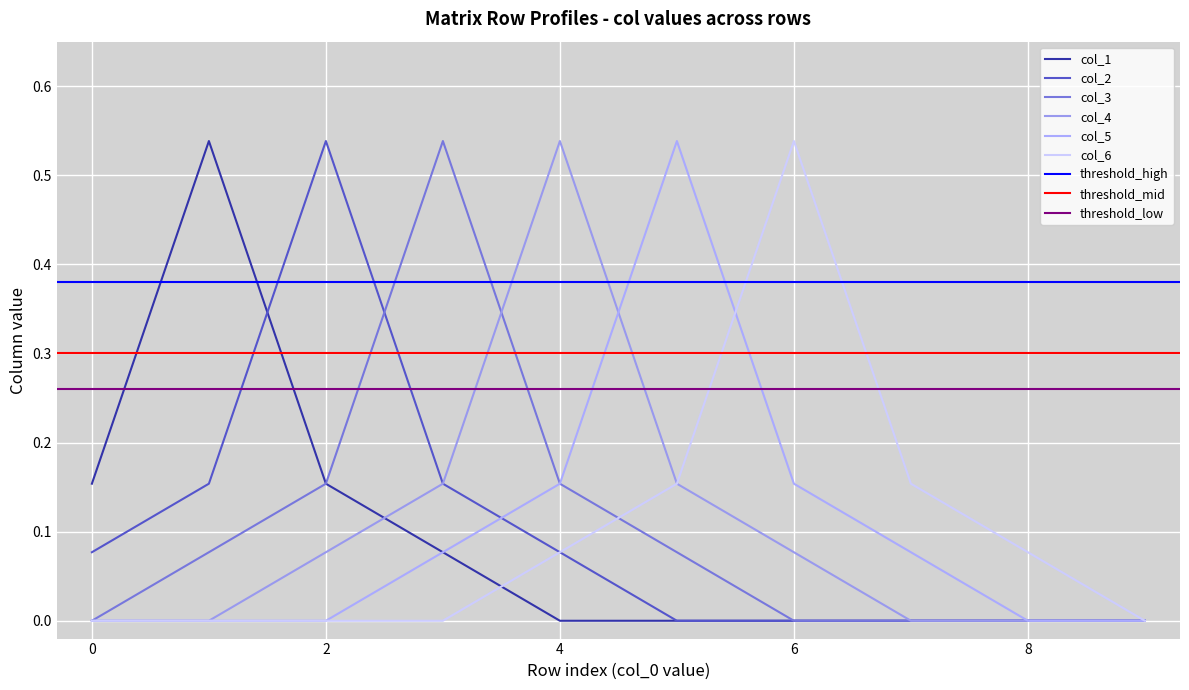

The col_2 series shows 0.5 at 2. True or false?

True